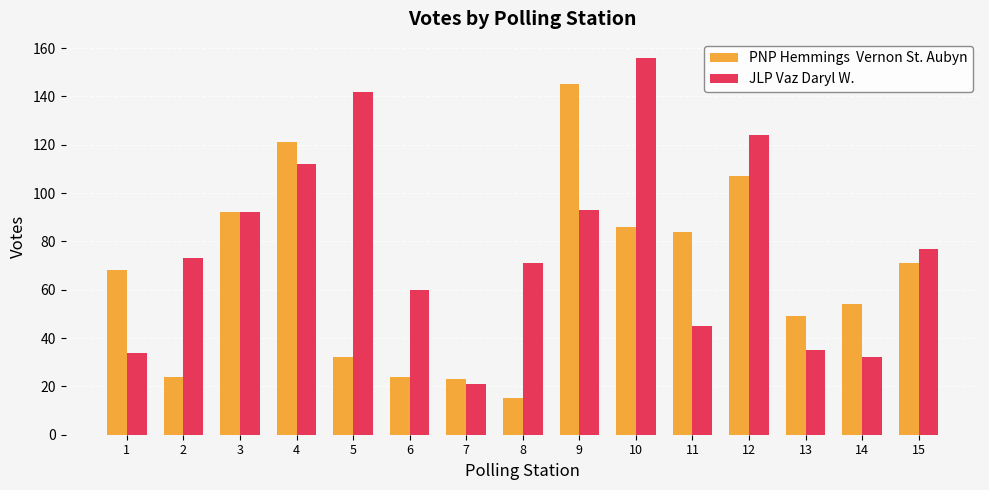

What is the spread (max minus min) of values at 12?

17